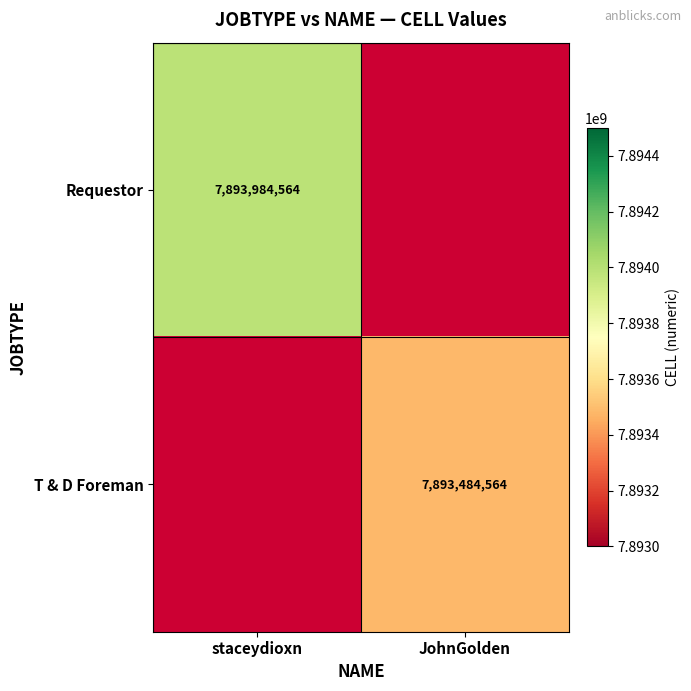

Is it true that Requestor equals 7893984564 at staceydioxn?

True